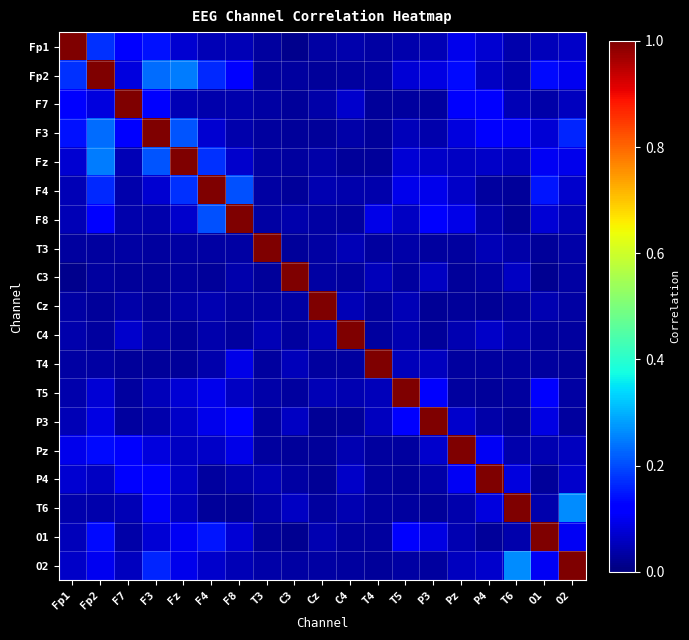

At how many categories does at least one series exceed 0?

19